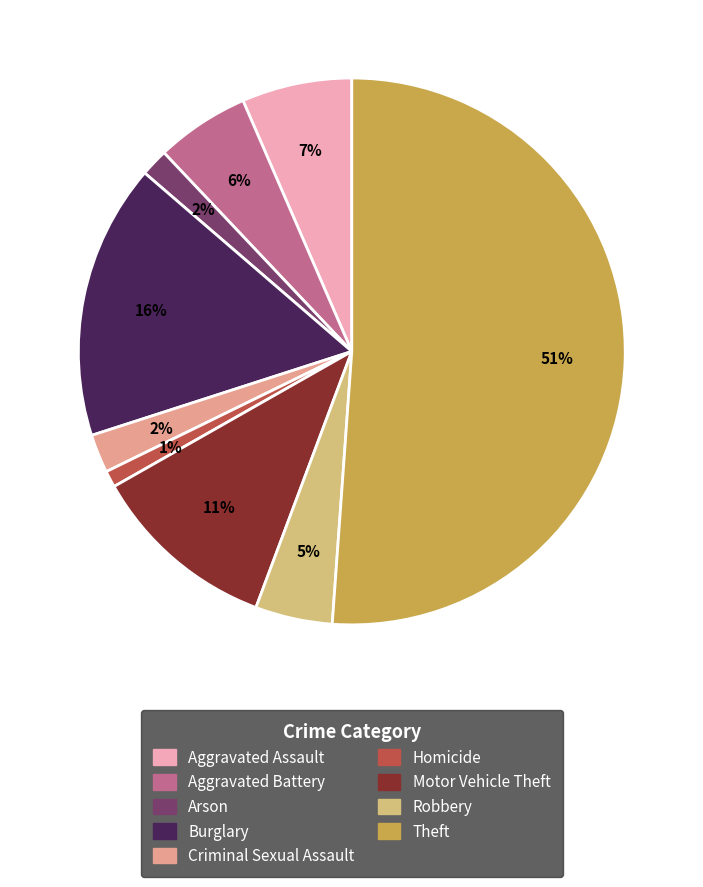

To the nearest percent, what is the average slice percentage?

11%